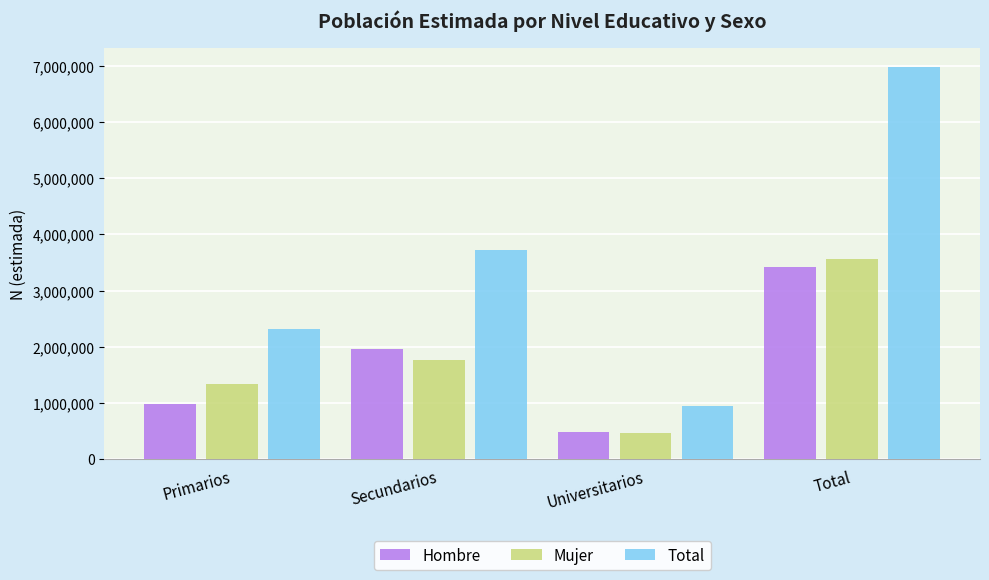

What is the average value of the Hombre series?

1709891